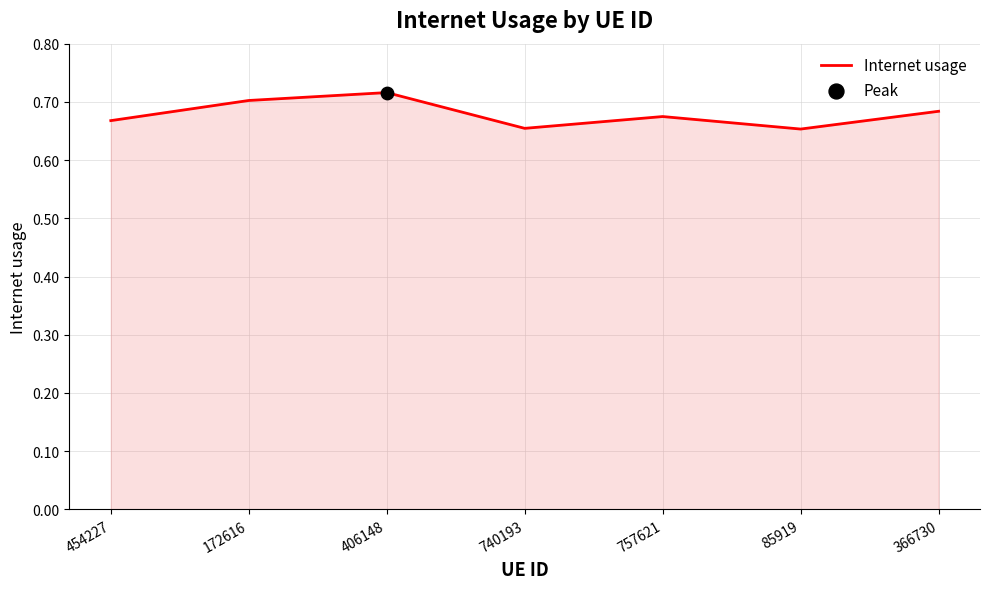

Between 740193 and 757621, which is larger?

757621